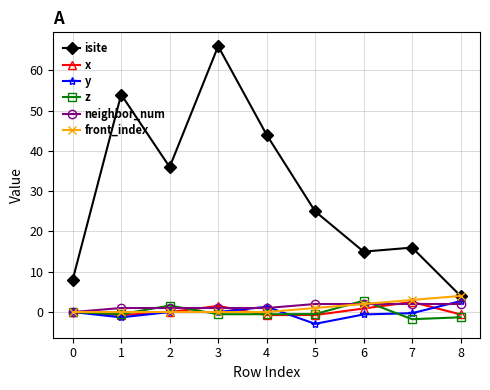

How many lines are shown in the chart?

6